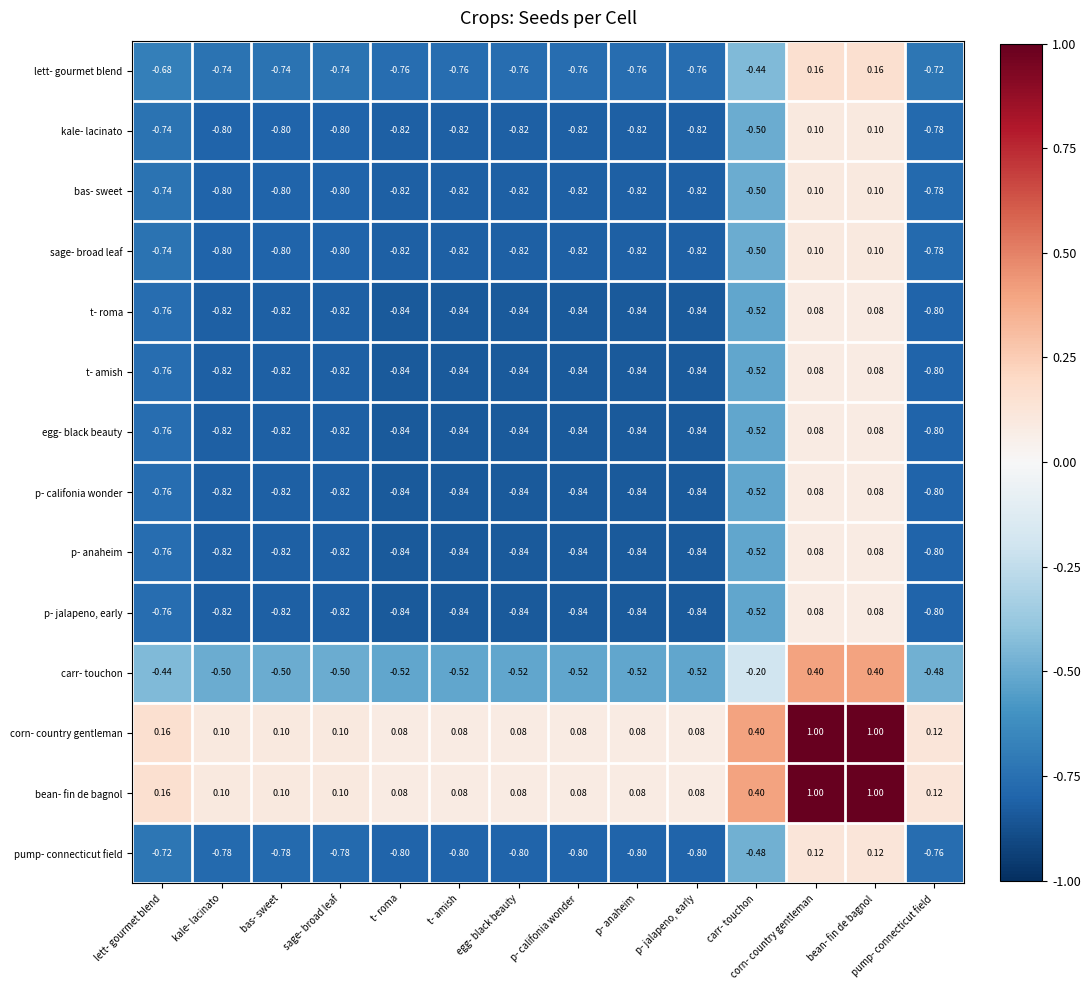

Count the number of categories in the chart.

14